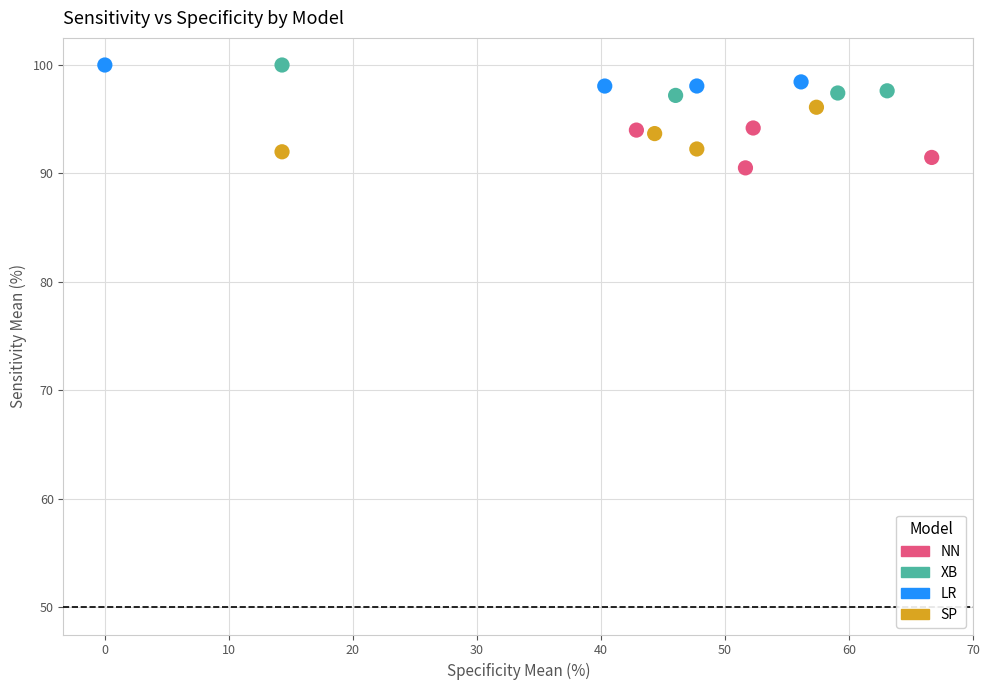

What are all the series names shown in the legend?

NN, XB, LR, SP